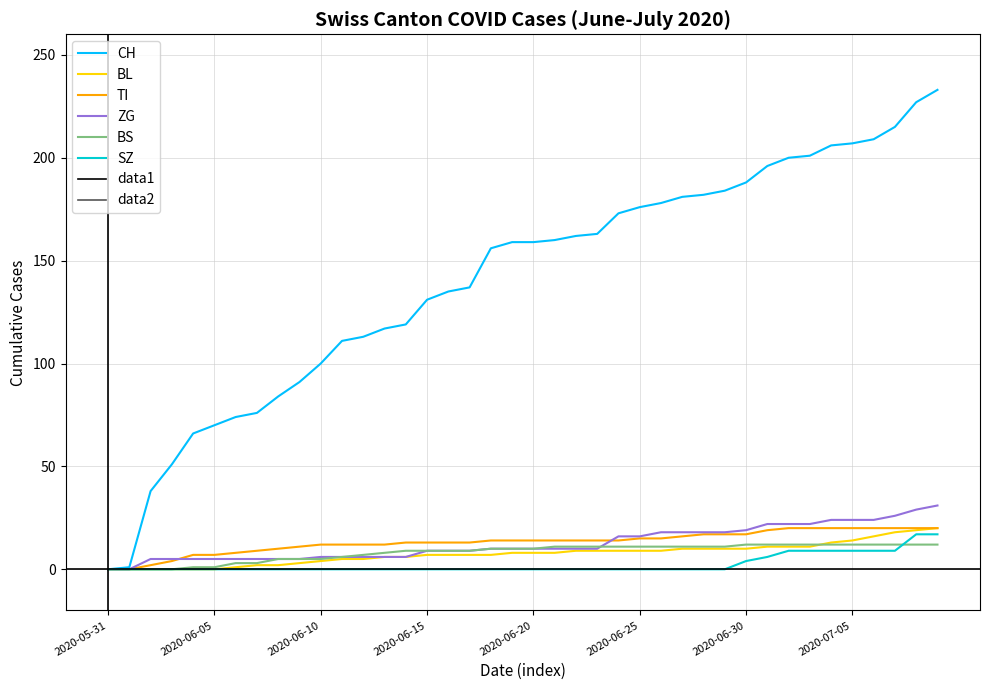

Does the chart display data point markers on the line(s)?

No